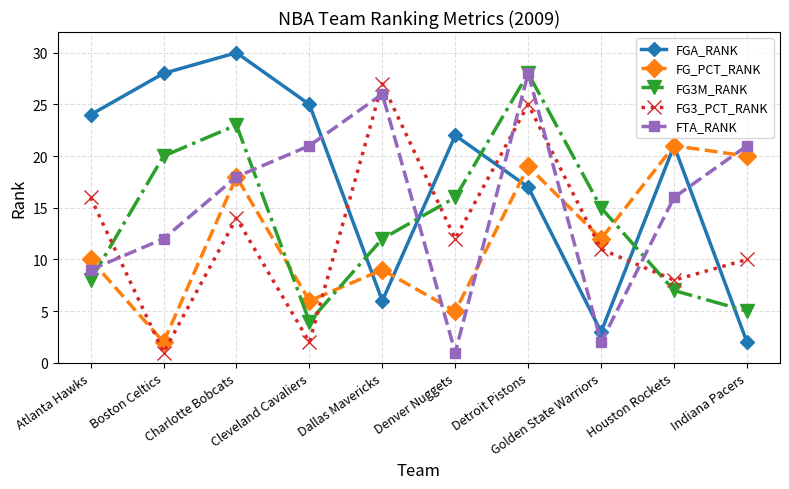

Which series has the widest spread of values?

FGA_RANK